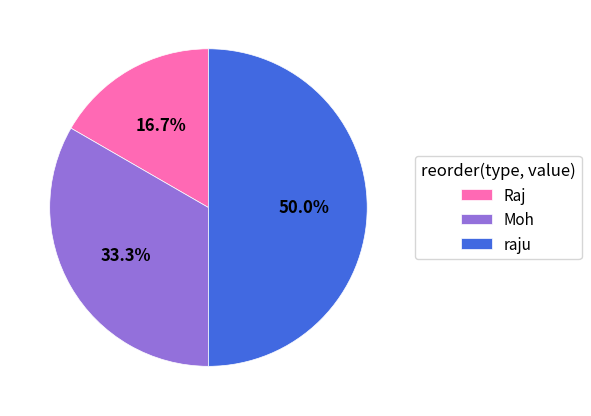

Count the number of slices in the pie.

3